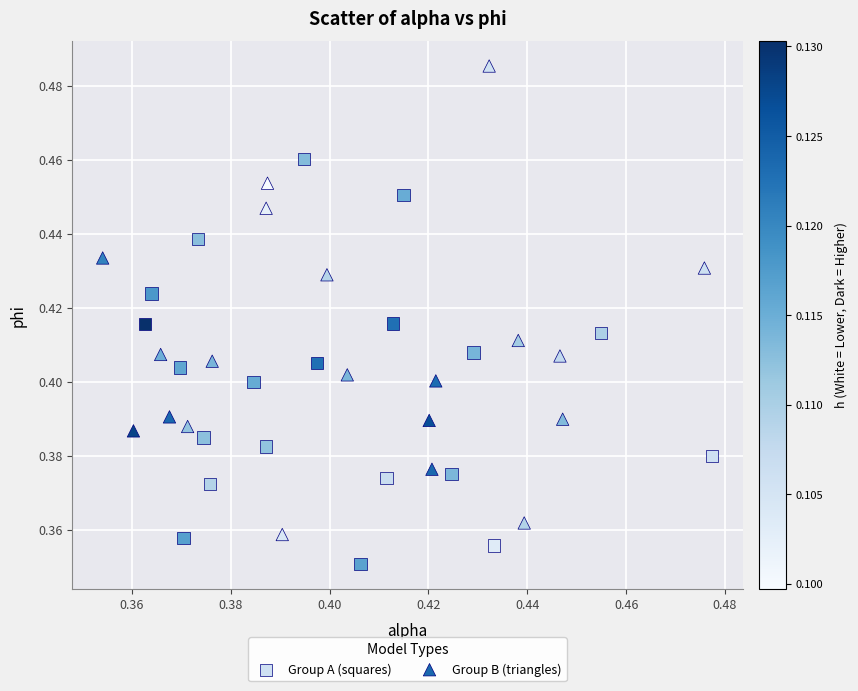

What are all the series names shown in the legend?

Group A (squares), Group B (triangles)